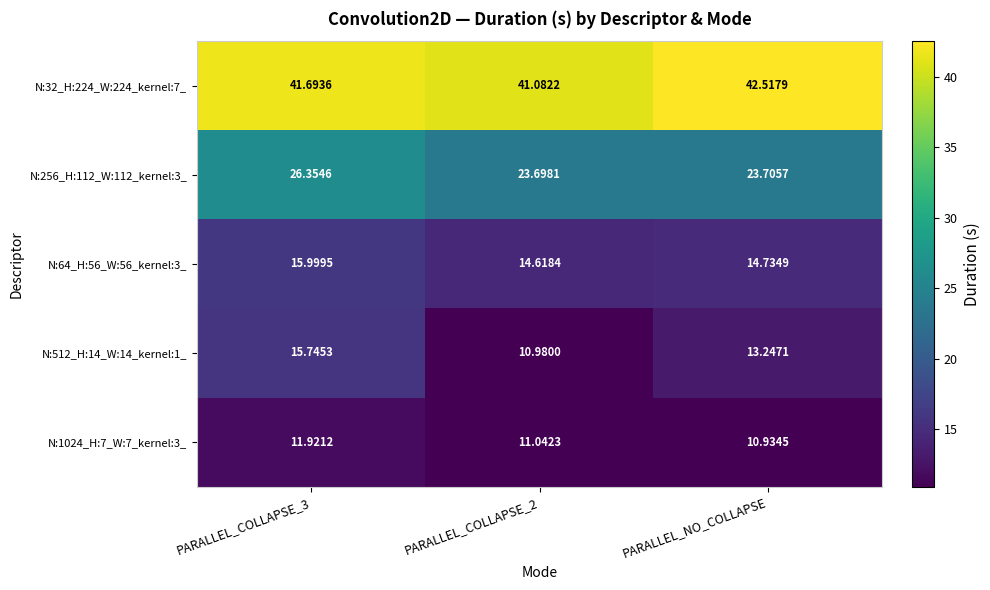

Count the number of data series in this chart.

5